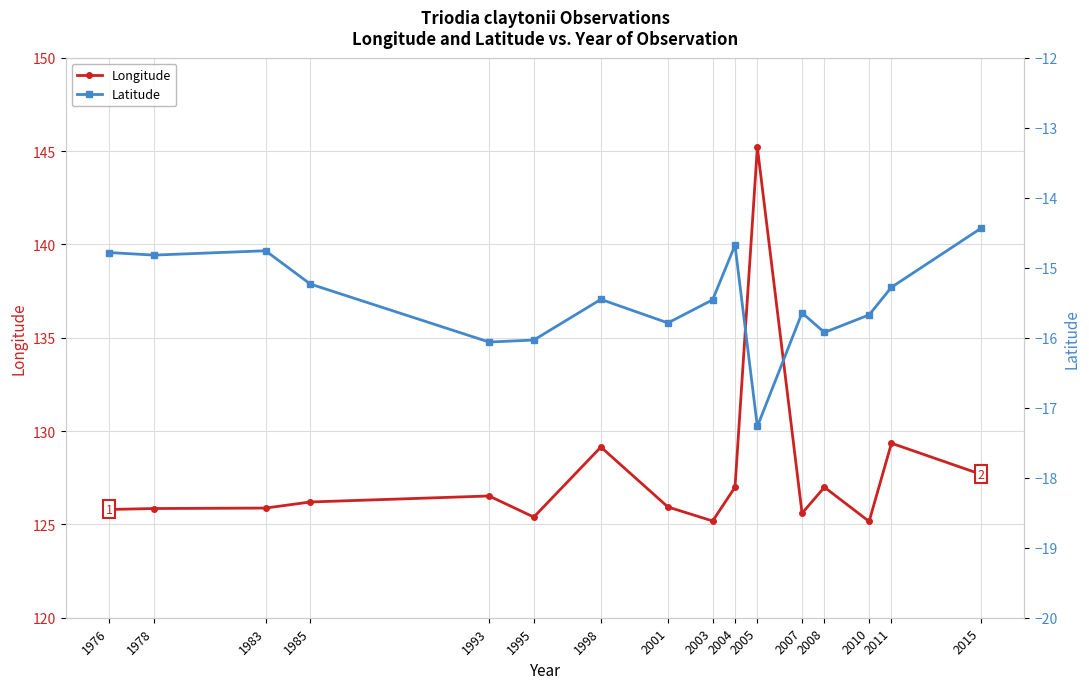

The Longitude series shows 125.2 at 2010. True or false?

True